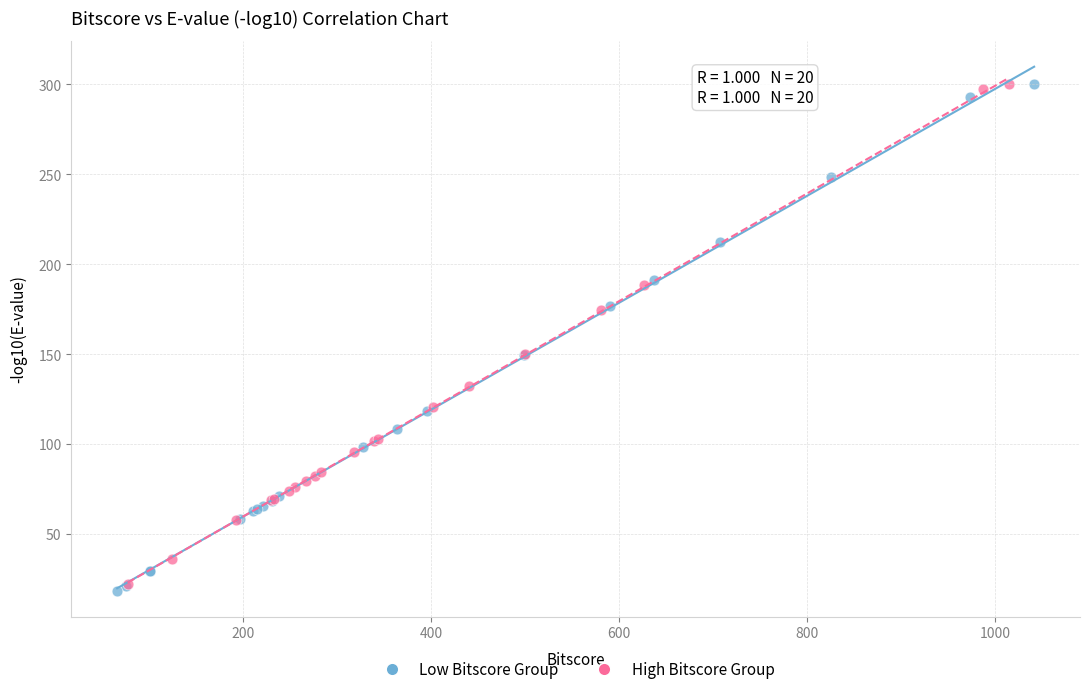

What are all the series names shown in the legend?

Low Bitscore Group, High Bitscore Group